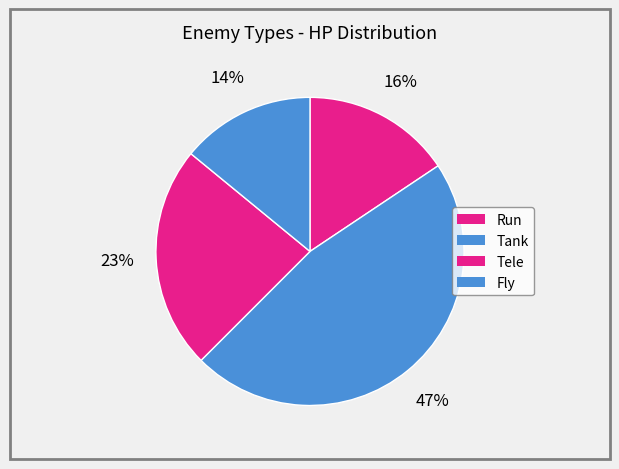

Rank the categories by value from highest to lowest.

Tank, Tele, Run, Fly